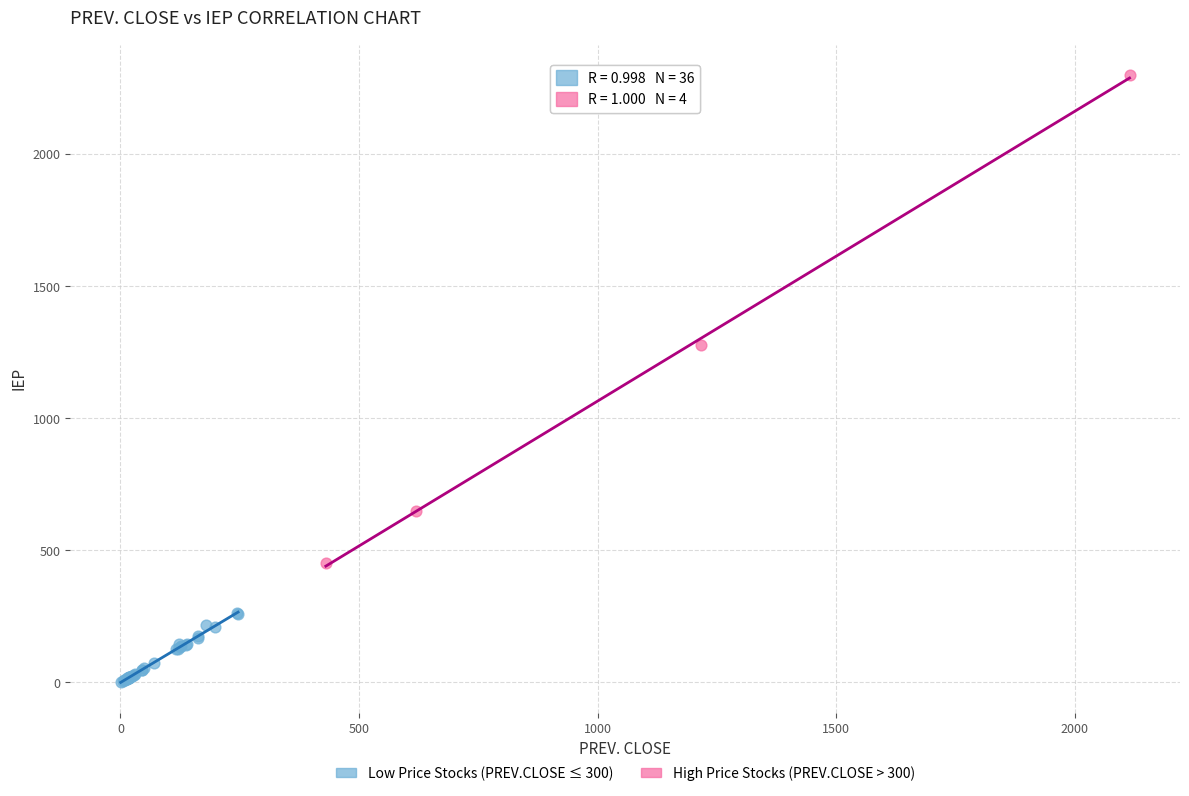

Which series contains the lowest Y value?

Low Price Stocks (PREV.CLOSE ≤ 300)